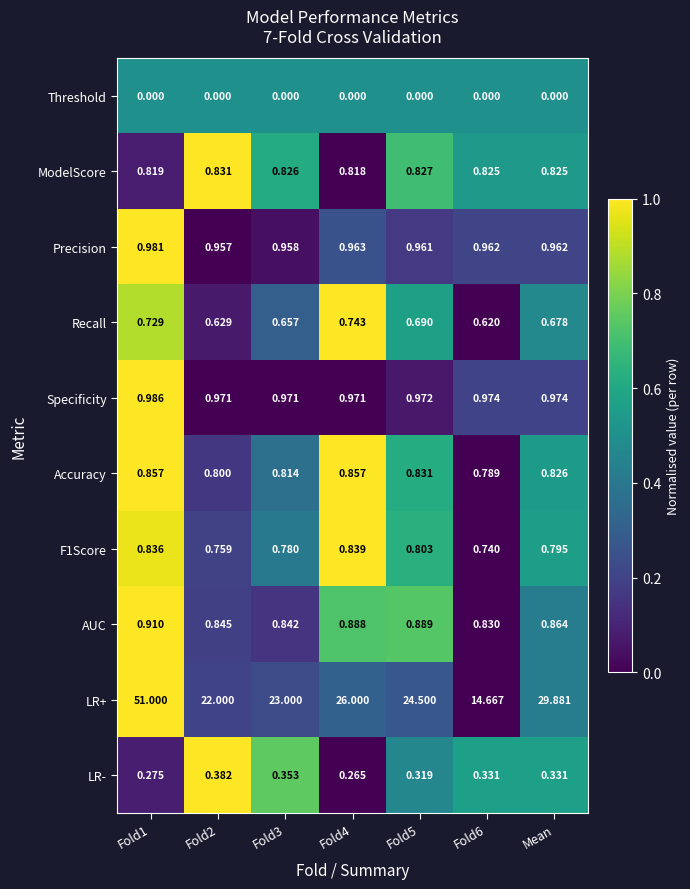

At how many categories does at least one series exceed 0?

7